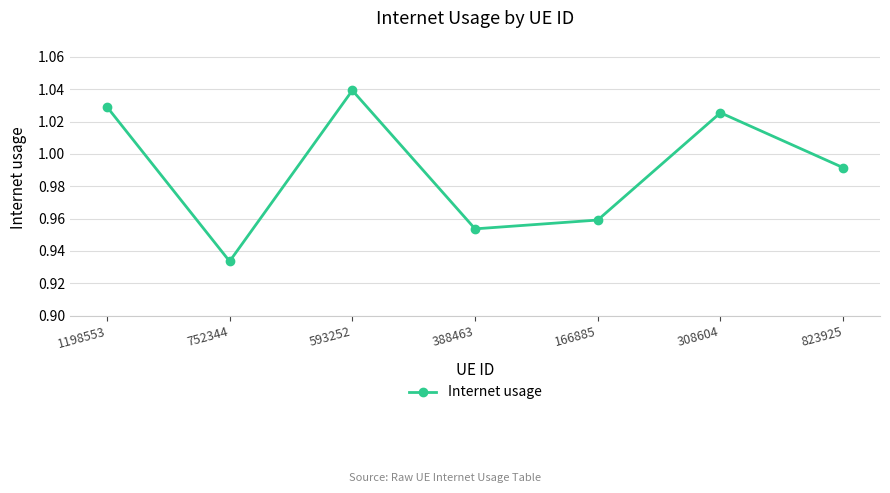

What is the difference between the maximum and minimum values?

0.1